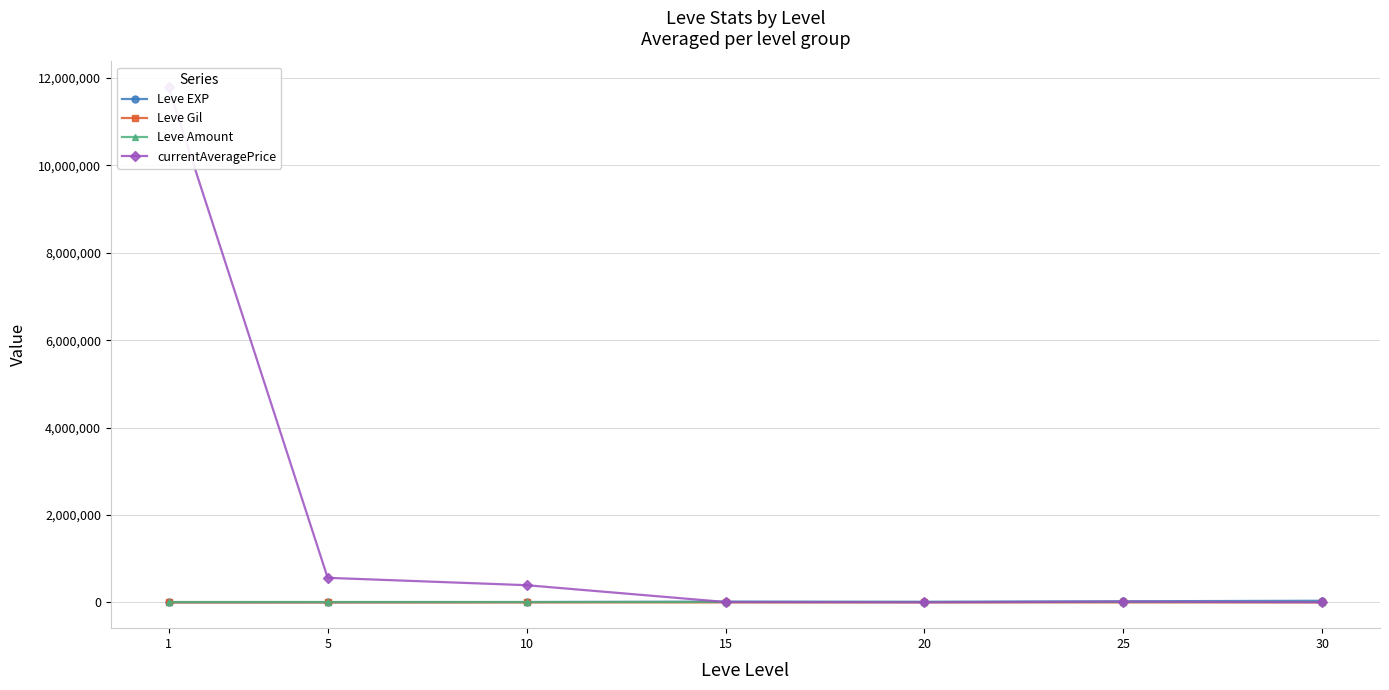

Reading left to right, what are all the values shown in this chart?

Leve EXP: 510.2	3008.3	7475.0	17445.0	13876.7	25410.0	37715.0
Leve Gil: 113.0	149.3	242.5	312.0	220.8	312.7	375.2
Leve Amount: 1.0	1.0	1.0	1.0	1.0	1.0	1.0
currentAveragePrice: 11788254.2	562459.3	393927.0	9220.5	3365.5	16940.3	4809.0